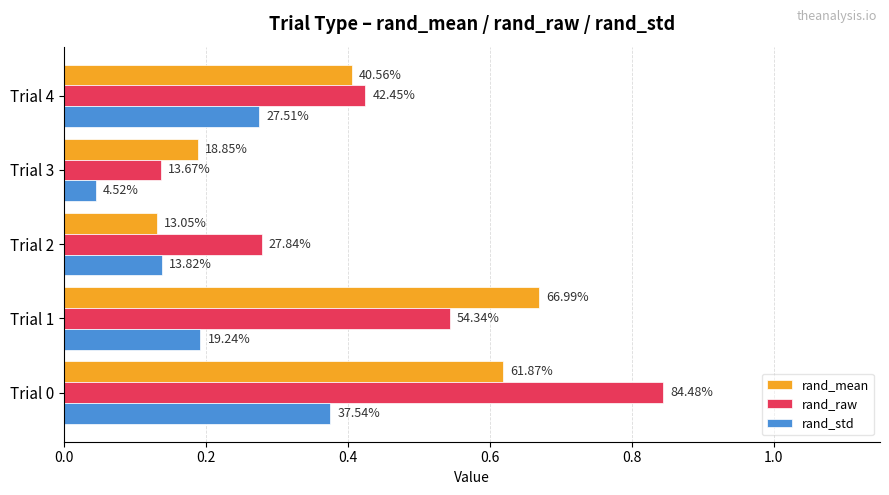

Reading right to left, list all the values displayed in this chart.

rand_mean: 0.4	0.2	0.1	0.7	0.6
rand_raw: 0.4	0.1	0.3	0.5	0.8
rand_std: 0.3	0.0	0.1	0.2	0.4